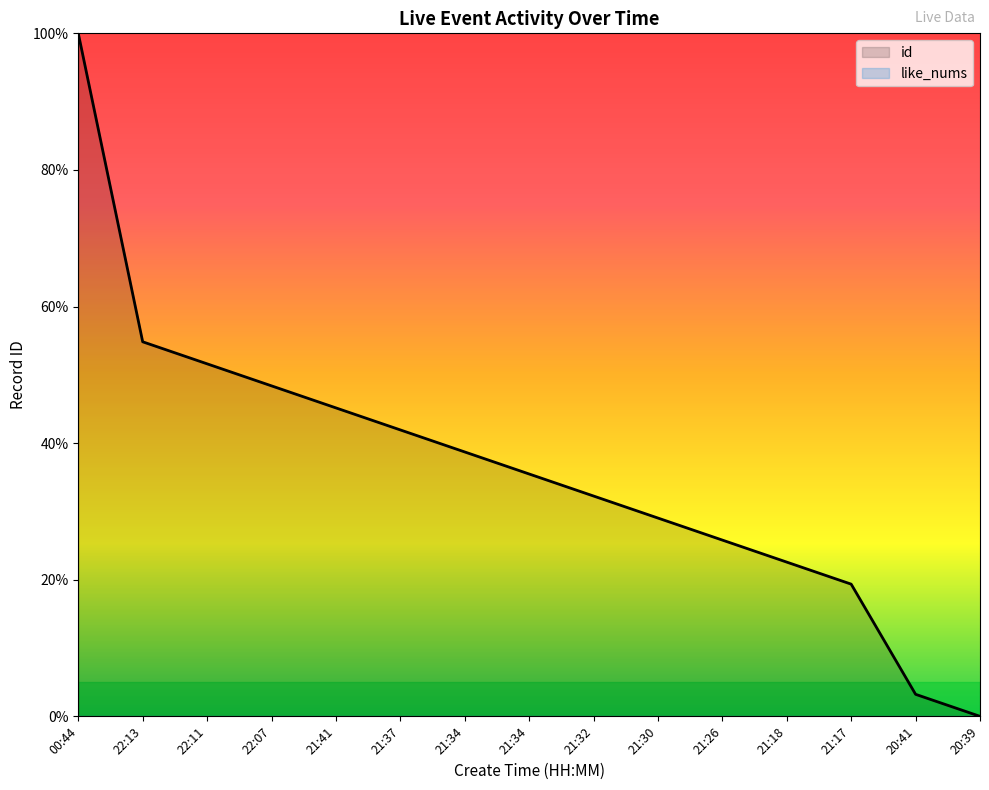

How many distinct data groups are displayed?

2